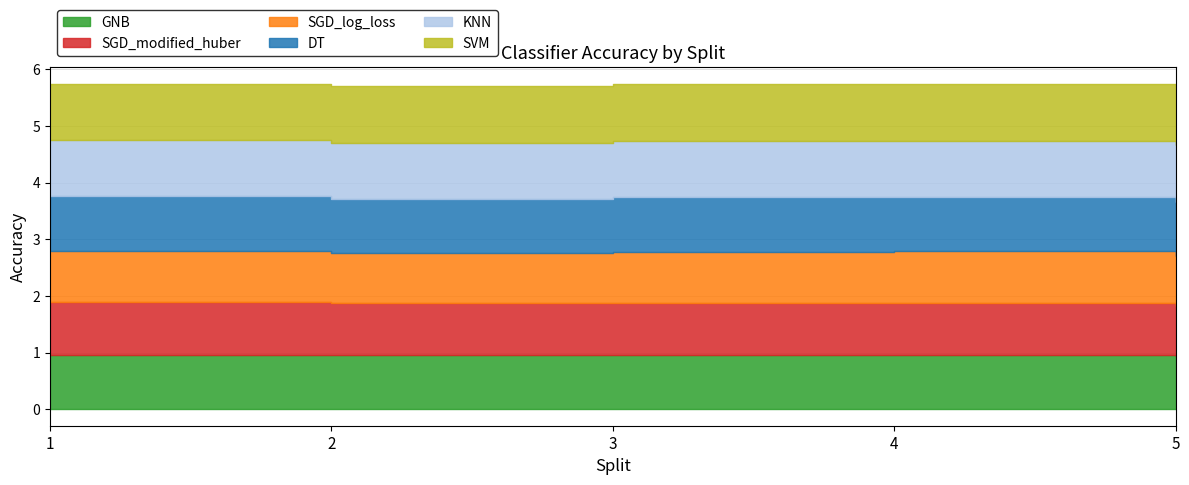

What is the sum of all SGD_log_loss values?

4.5